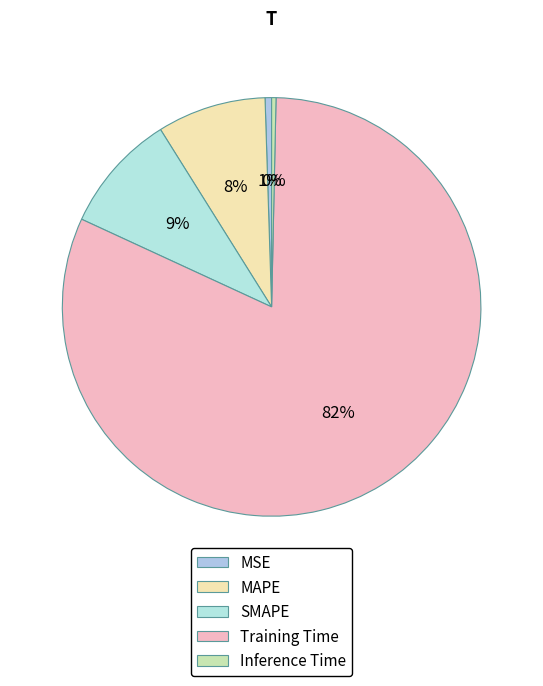

Count the number of slices in the pie.

5